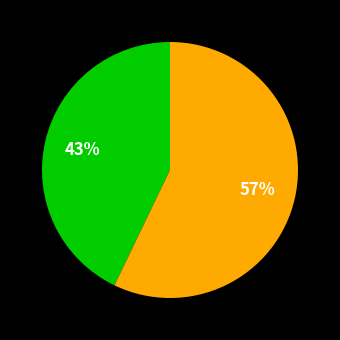

How many segments does this pie chart have?

2